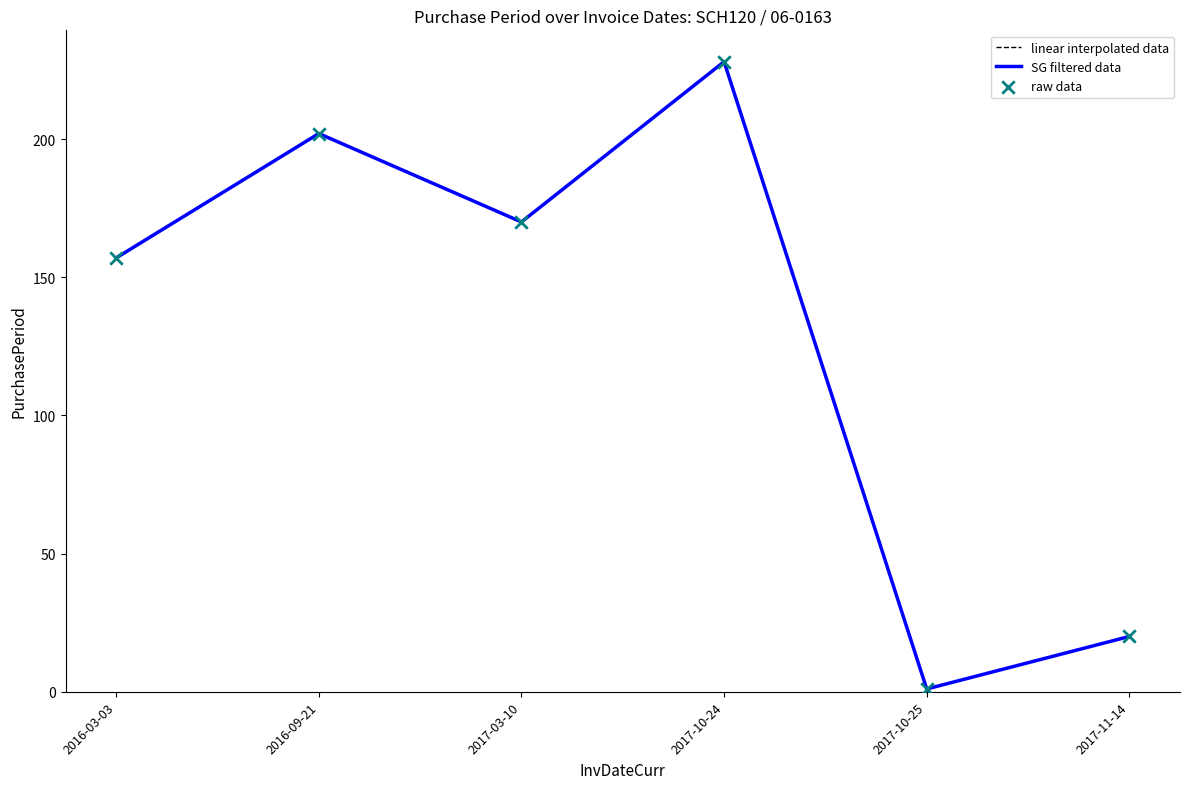

Does the chart have visible grid lines?

No